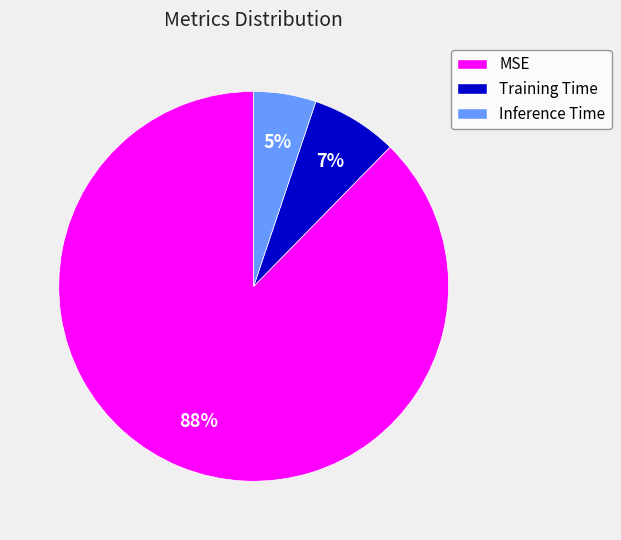

Which category has the smallest portion of the pie?

Inference Time